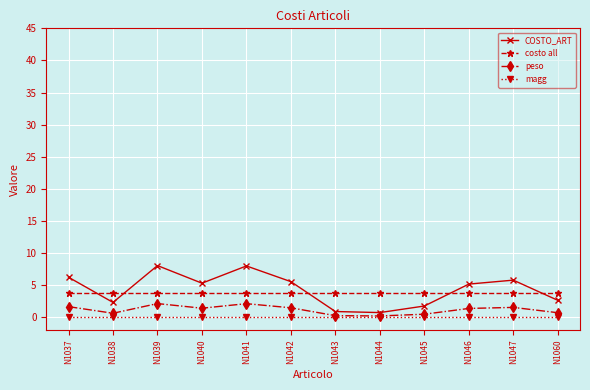

What is the approximate value of peso at N1039?

2.1